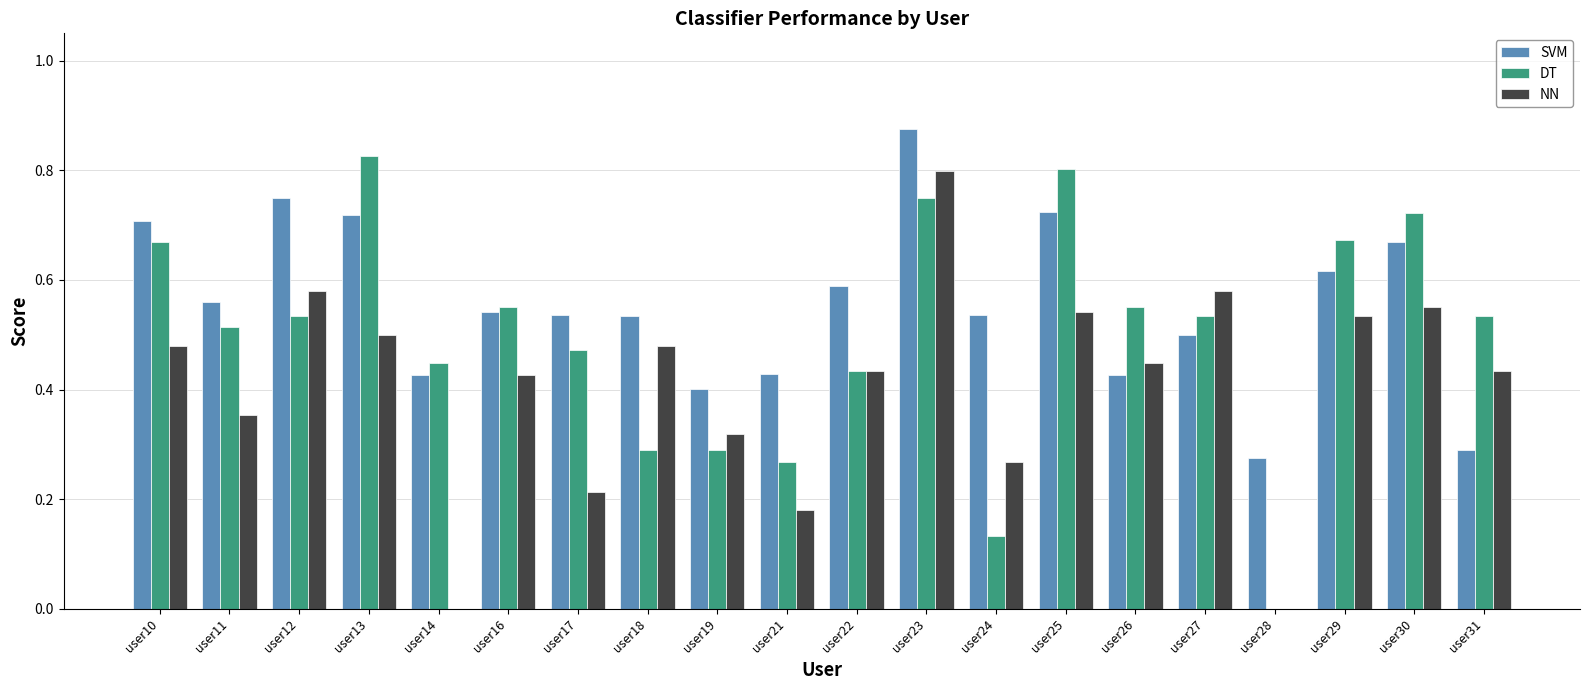

Between user12 and user18, which series saw the biggest shift?

DT